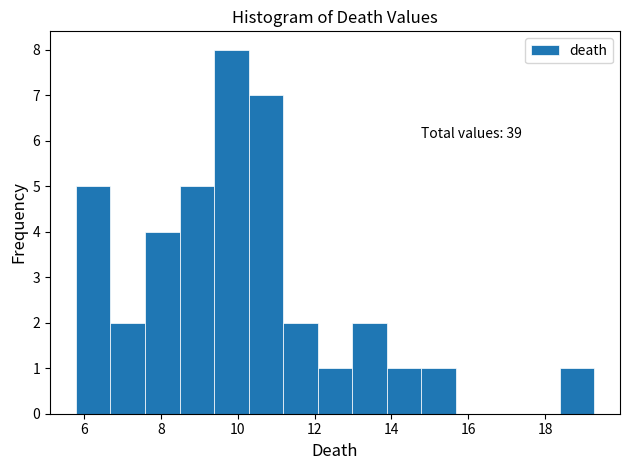

Over which range of the x-axis is the bar tallest?

9.4 to 10.2